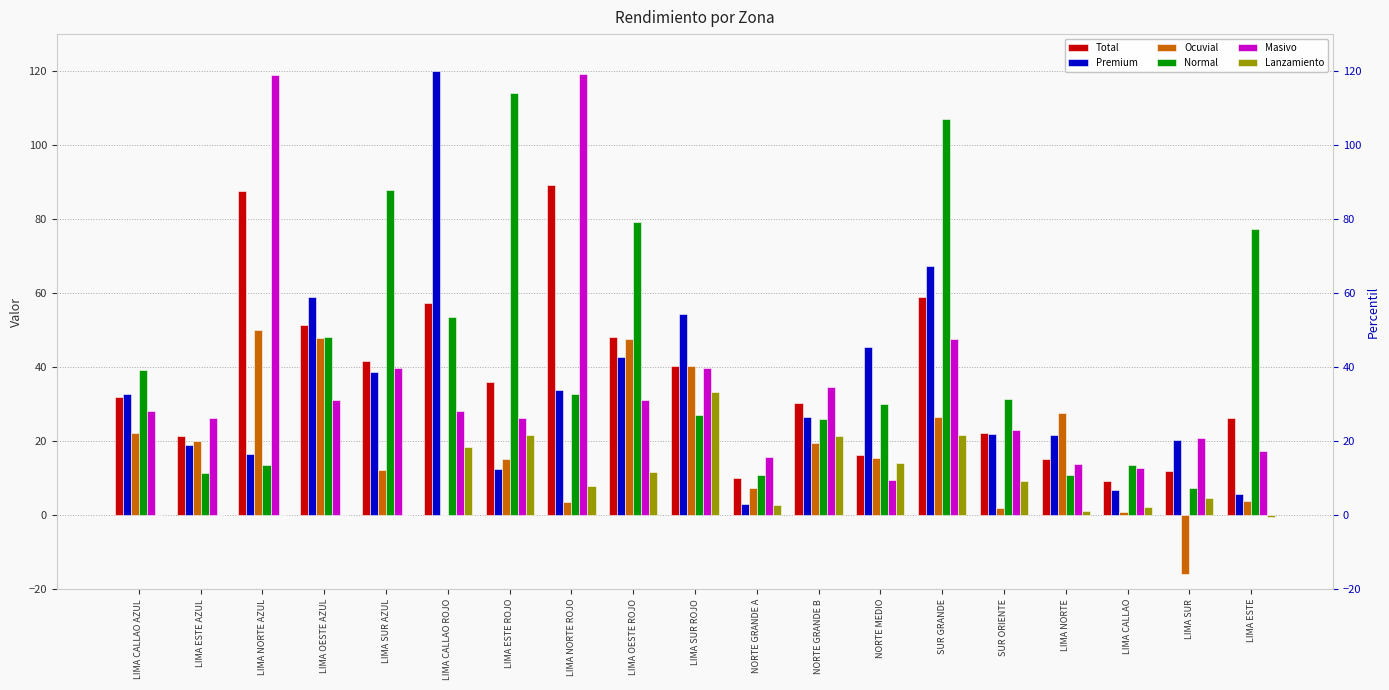

What is the average value of the Masivo series?

36.0